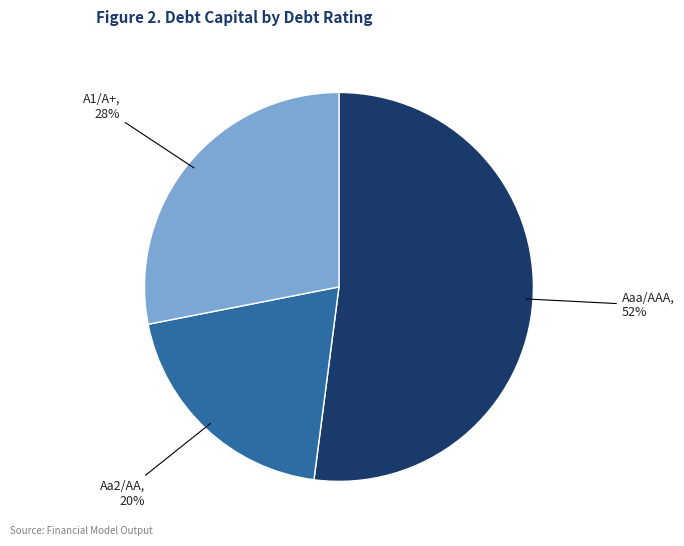

Rank the categories by value from highest to lowest.

Aaa/AAA, A1/A+, Aa2/AA